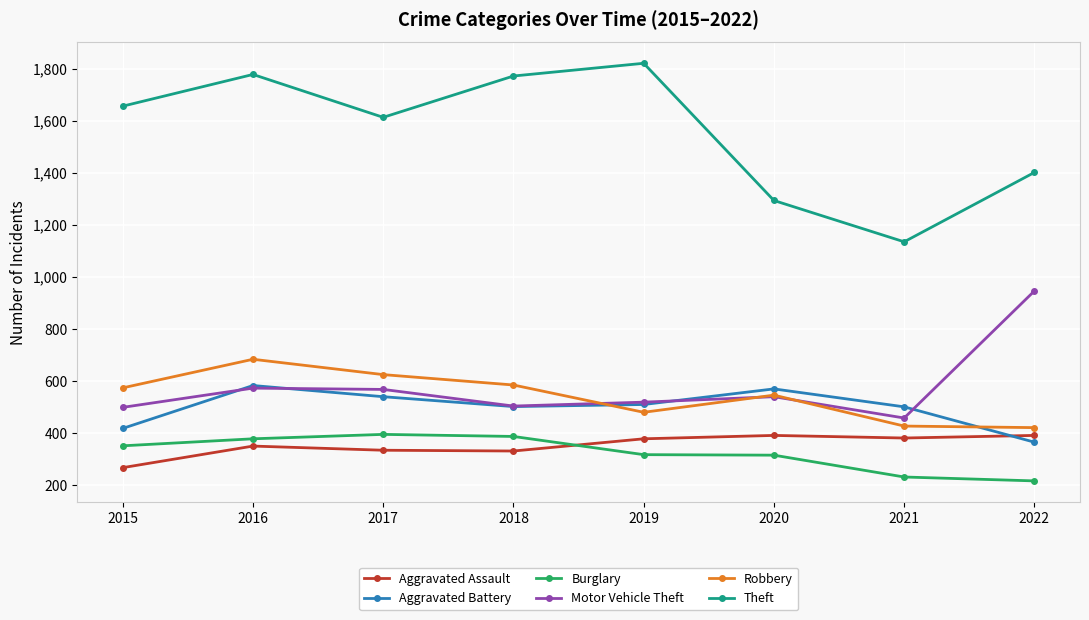

What is the spread (max minus min) of values at 2020?

980